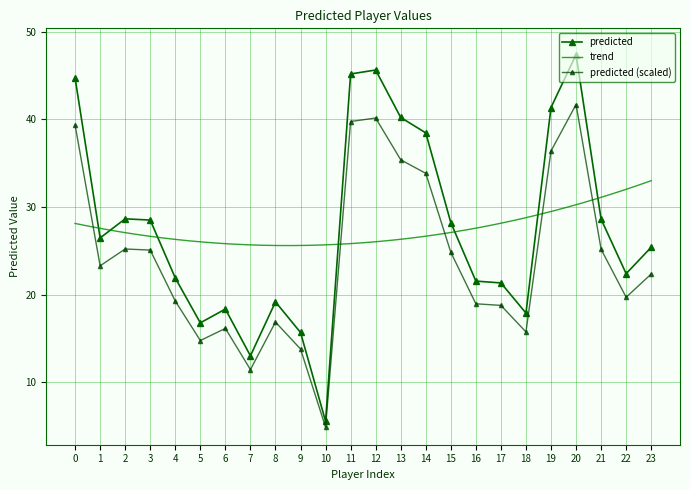

Is this an area chart (filled region under the line)?

No